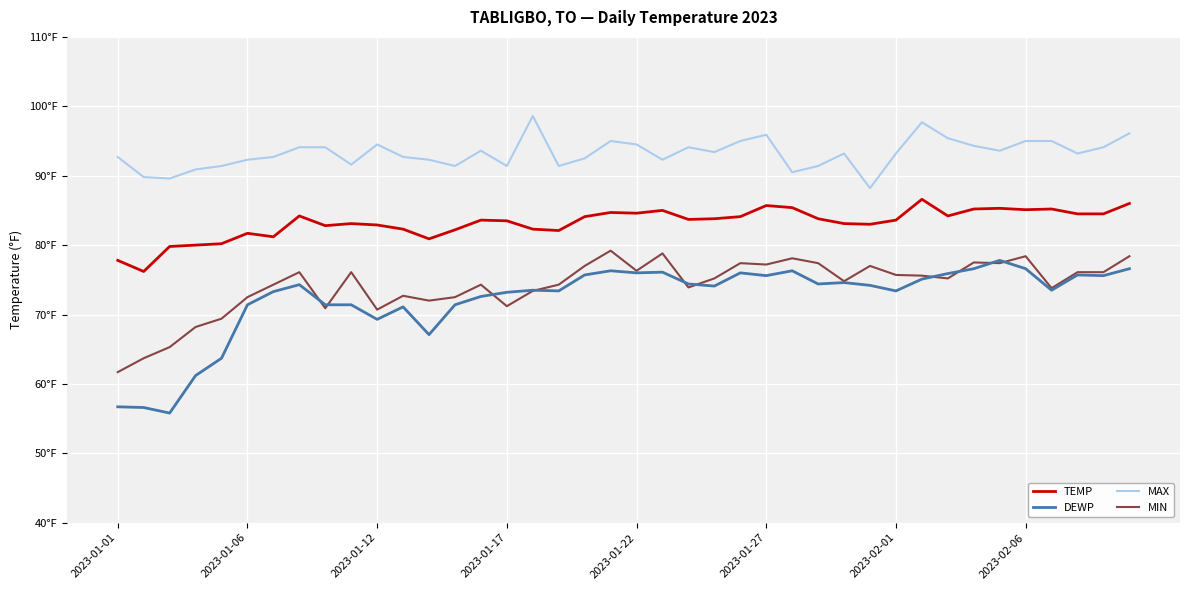

What is the minimum value shown in the chart?

55.8